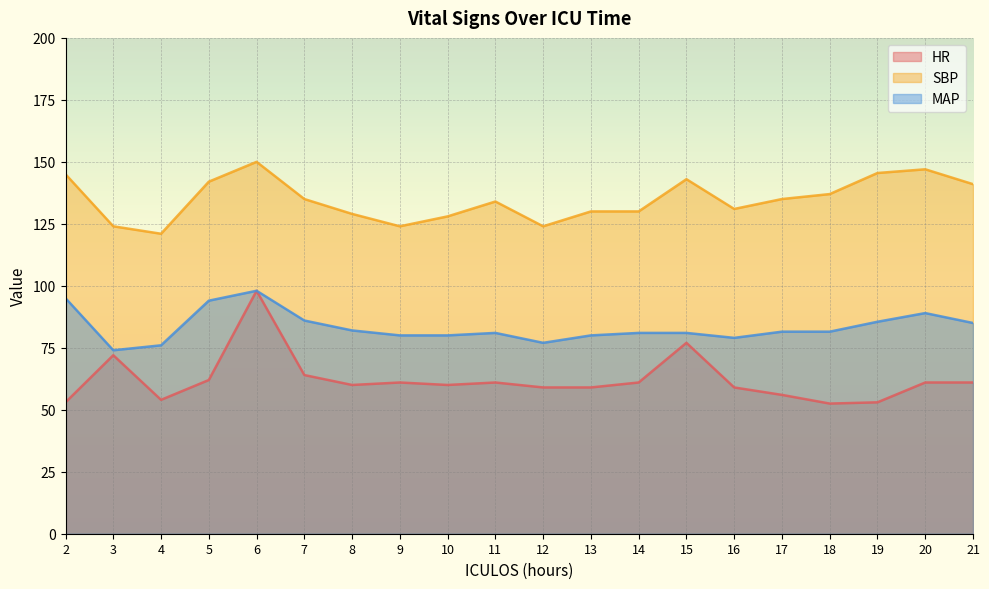

Rank the categories by MAP value from highest to lowest.

6, 2, 5, 20, 7, 19, 21, 8, 17, 18, 11, 14, 15, 9, 10, 13, 16, 12, 4, 3